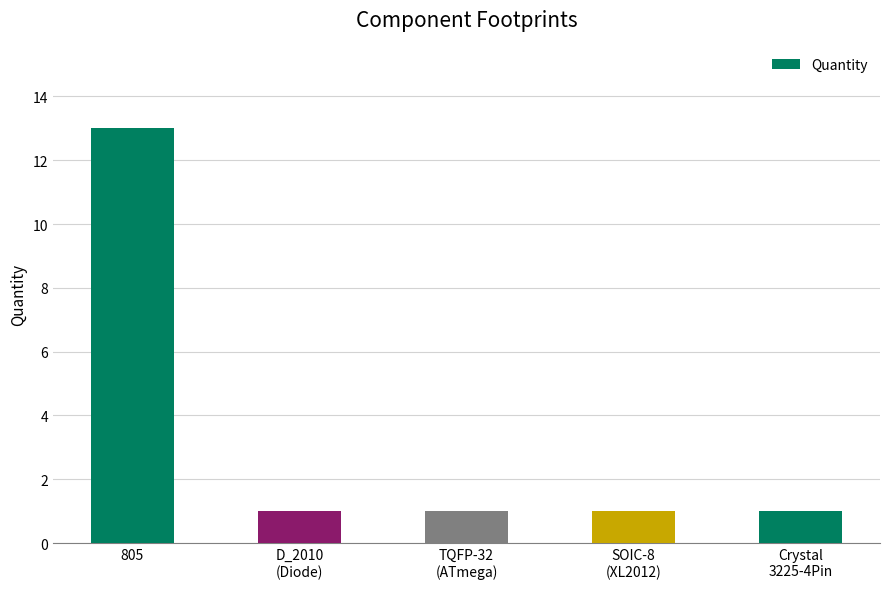

Which has a higher value, 805 or D_2010
(Diode)?

805